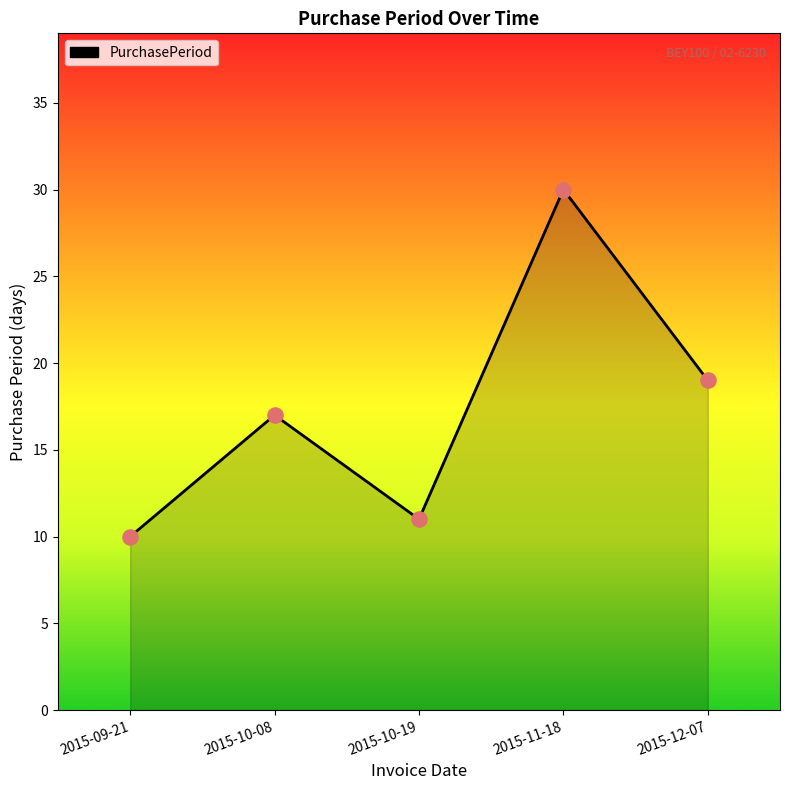

What is the change in value from 2015-09-21 to 2015-12-07?

+9